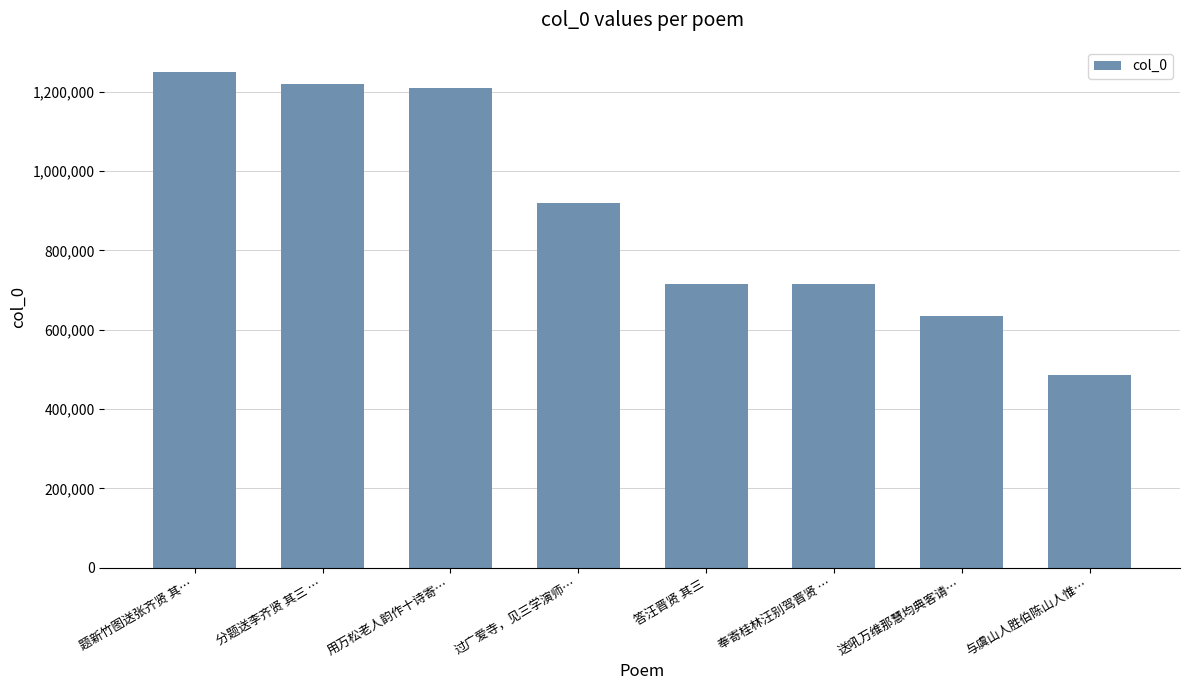

What is the value of the 5th bar from the left?

716055